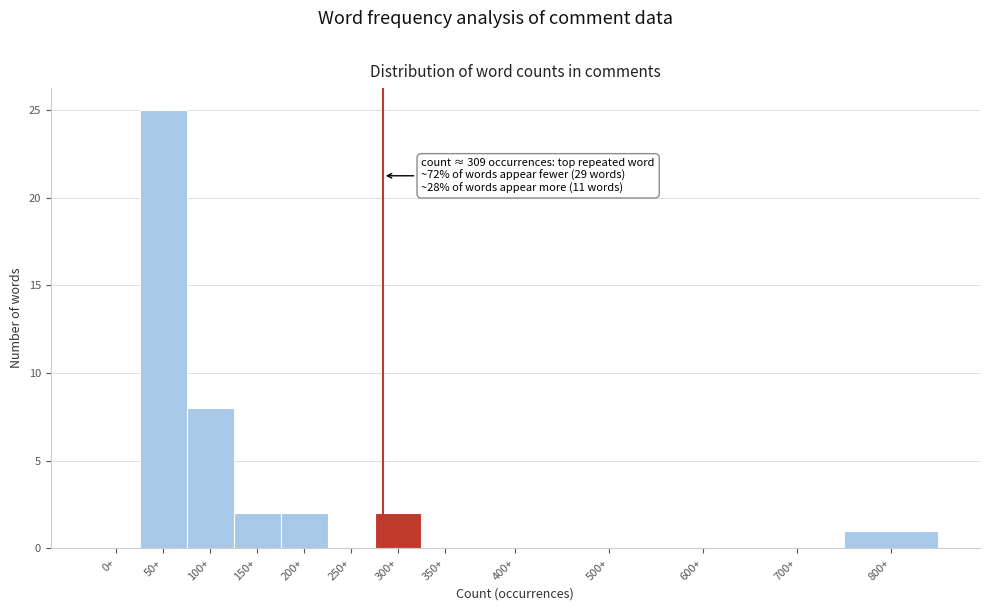

Reading right to left, transcribe all the data shown in this chart.

800+=1	700+=0	600+=0	500+=0	400+=0	350+=0	300+=2	250+=0	200+=2	150+=2	100+=8	50+=25	0+=0